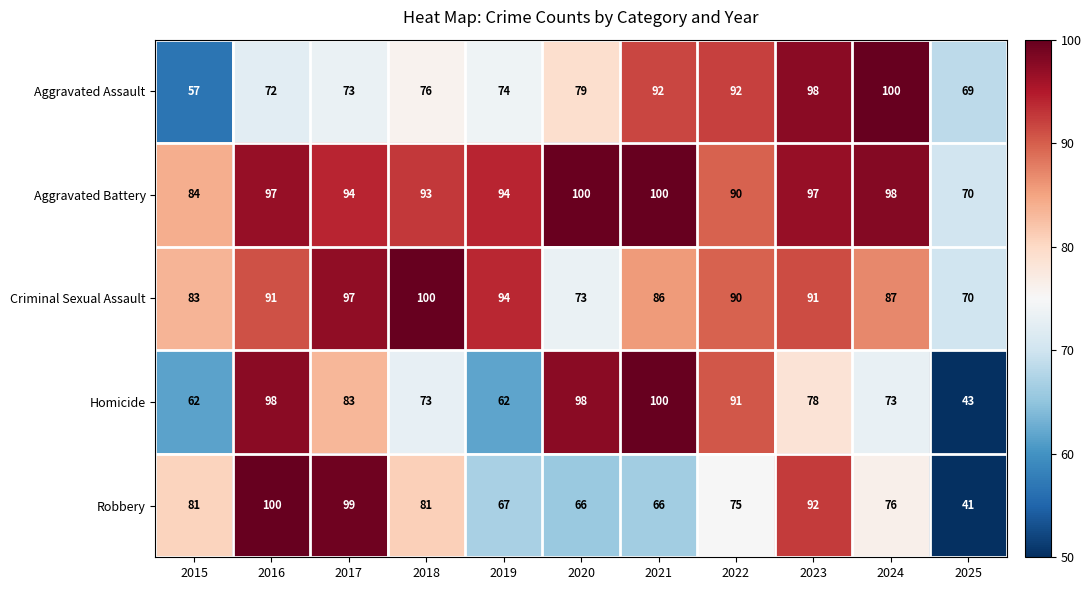

What is the sum of all Aggravated Assault values?

882